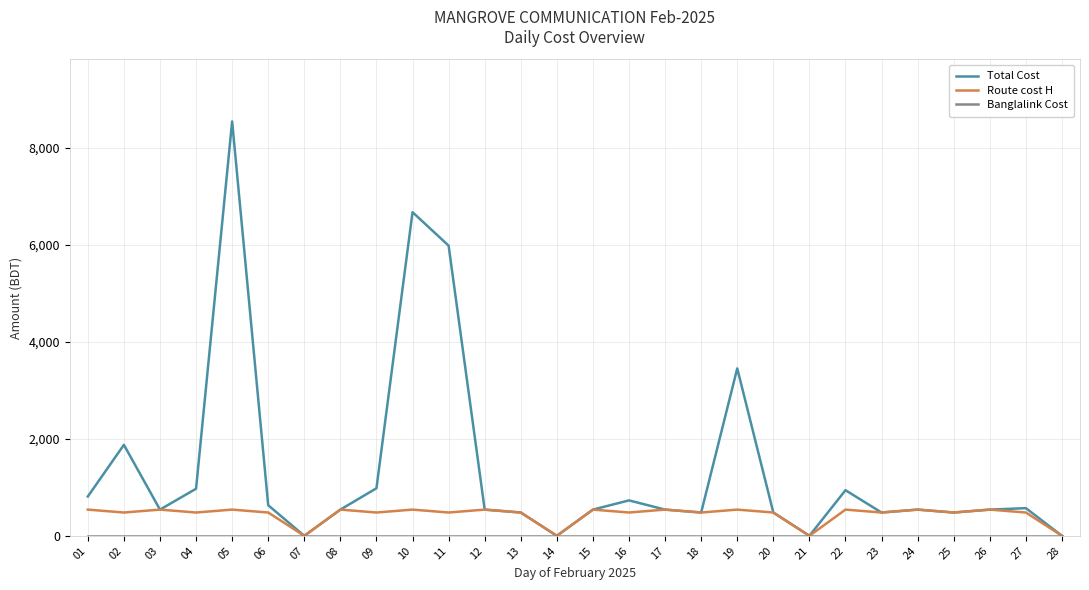

At which label does Total Cost reach its peak?

05